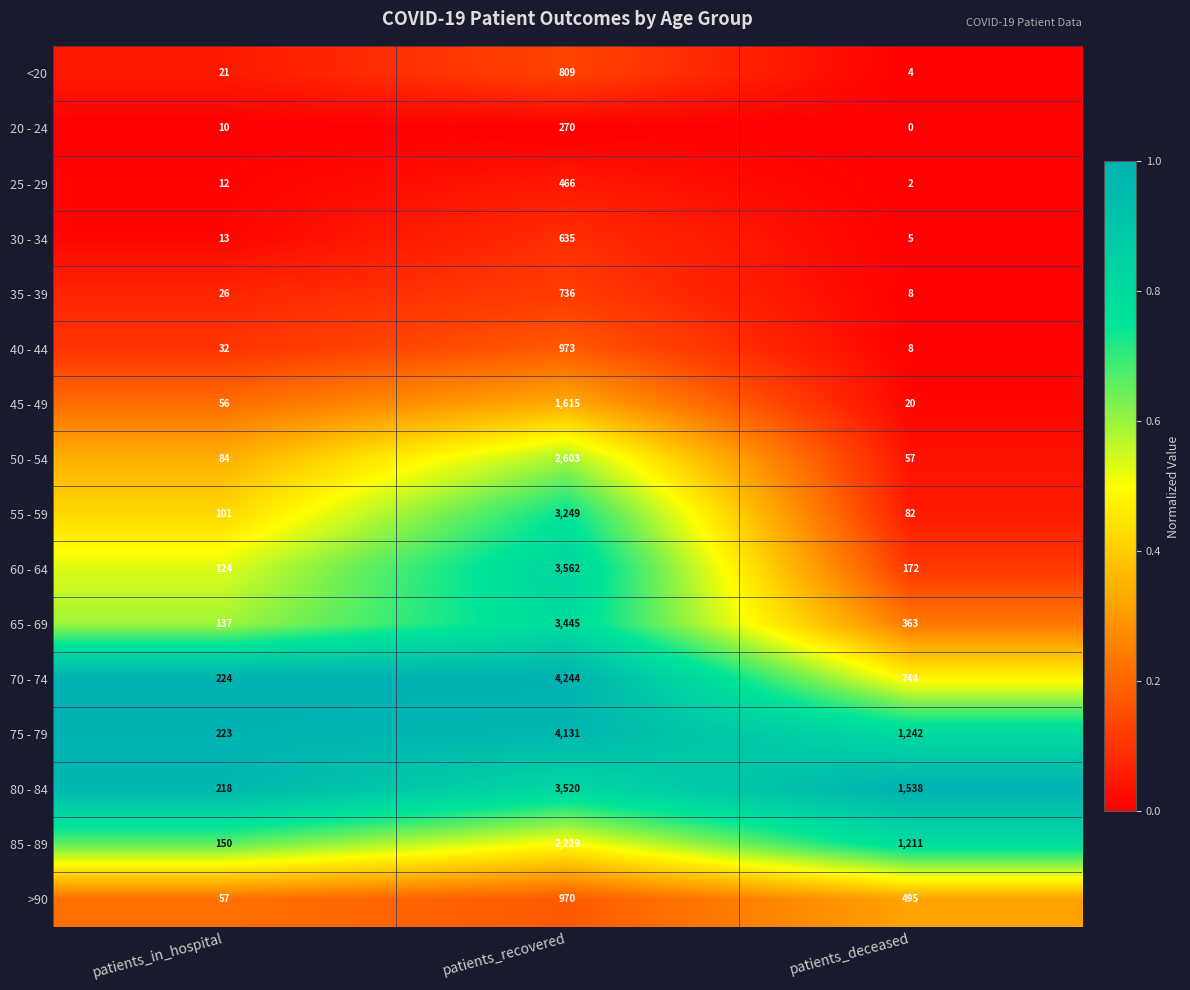

At which label is >90 closest to 513?

patients_deceased